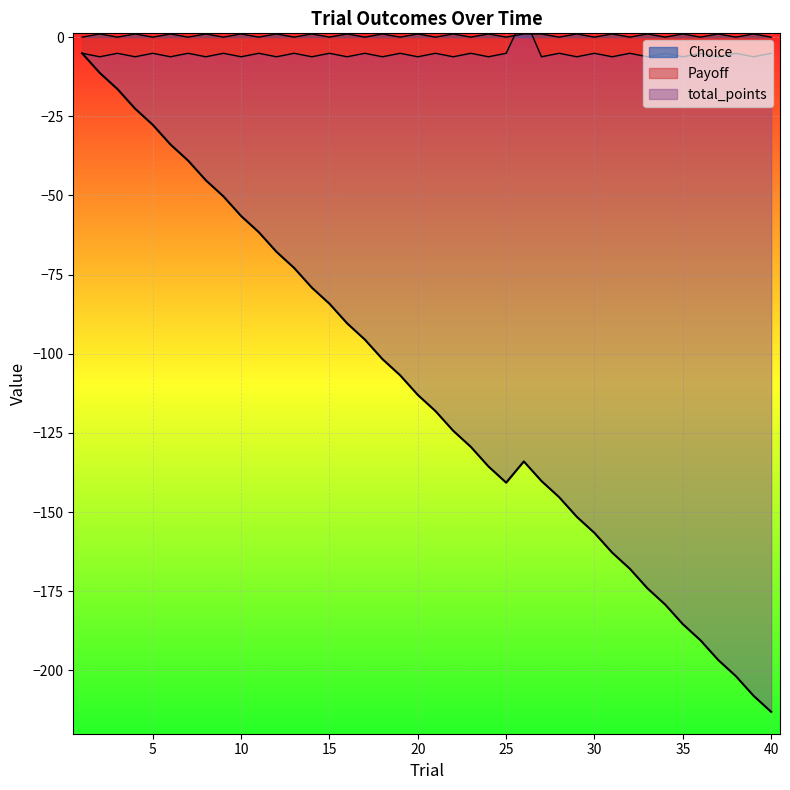

At which label does Choice reach its peak?

2